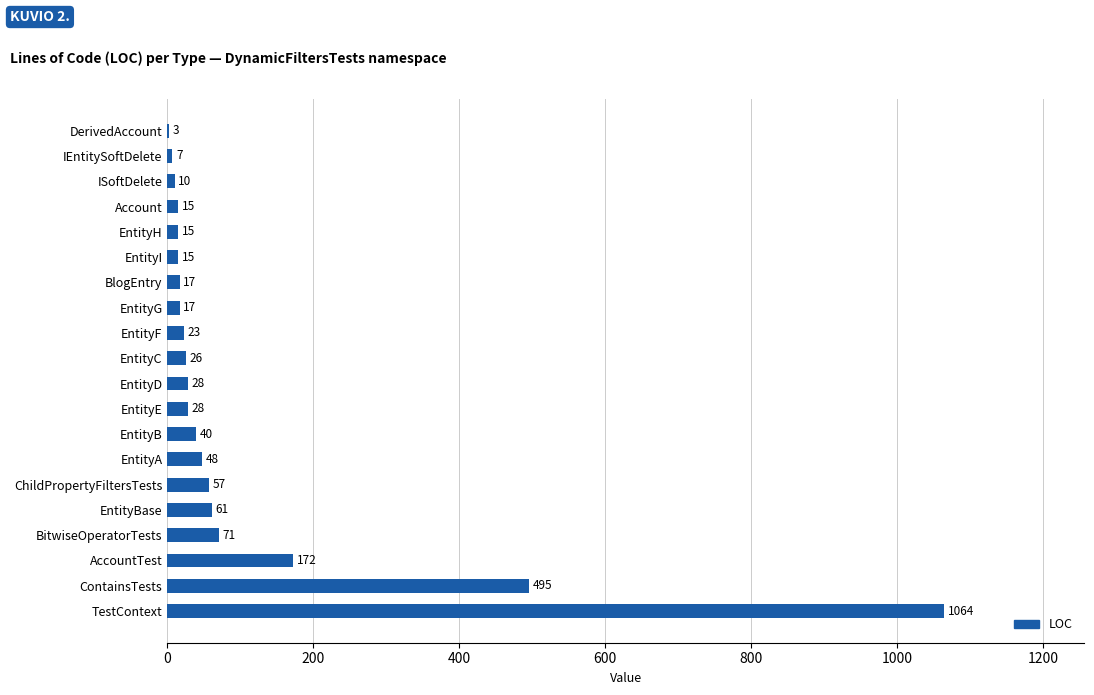

The chart shows a value of 119 at BitwiseOperatorTests. True or false?

False